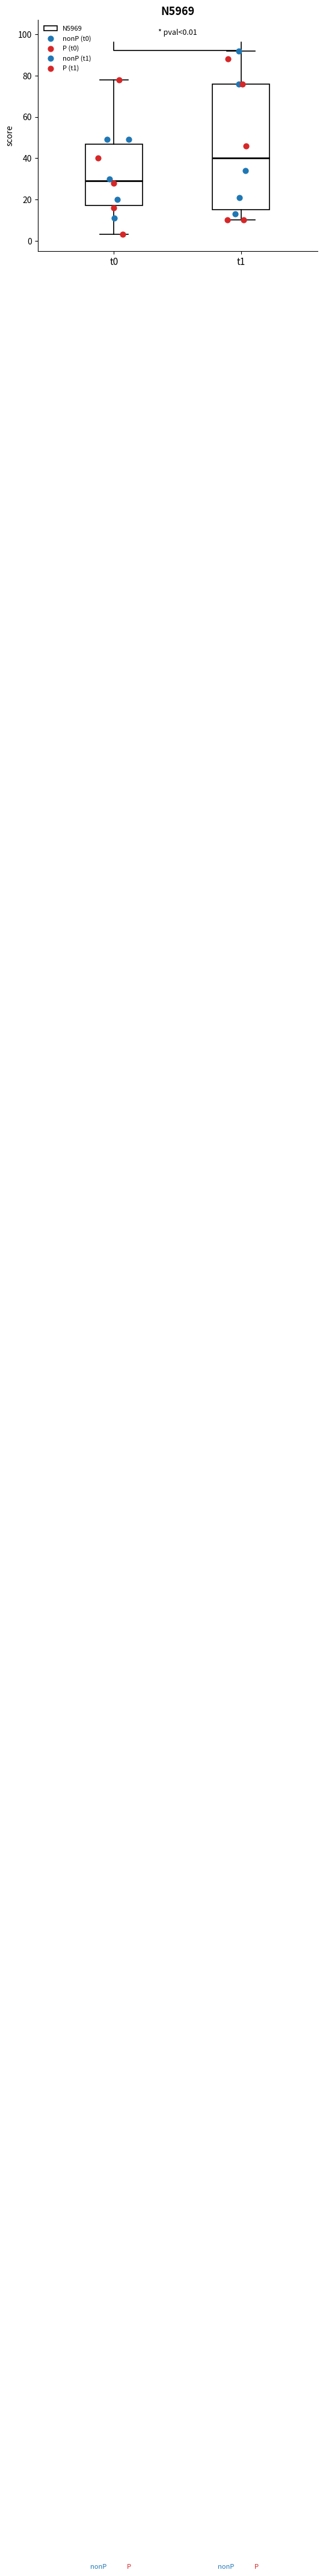

Comparing the boxes themselves (not the whiskers), which one is the tallest?

t1